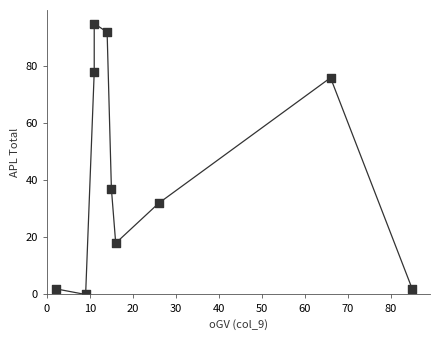

What is the range of Y values (max minus min)?

95